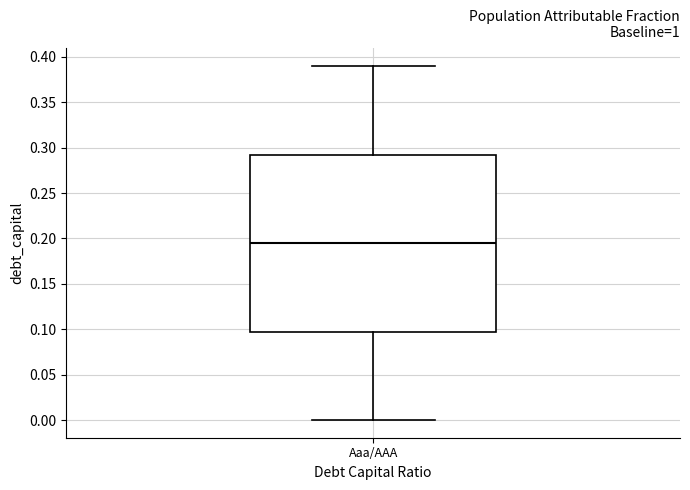

Read this box plot against the y-axis: the position of the median line, the range covered by the box, and the ends of both whiskers. The values are not printed on the chart, so give them approximately, as read against the axis.

median 0.195, box 0.100 to 0.295, whiskers 0.000 to 0.390